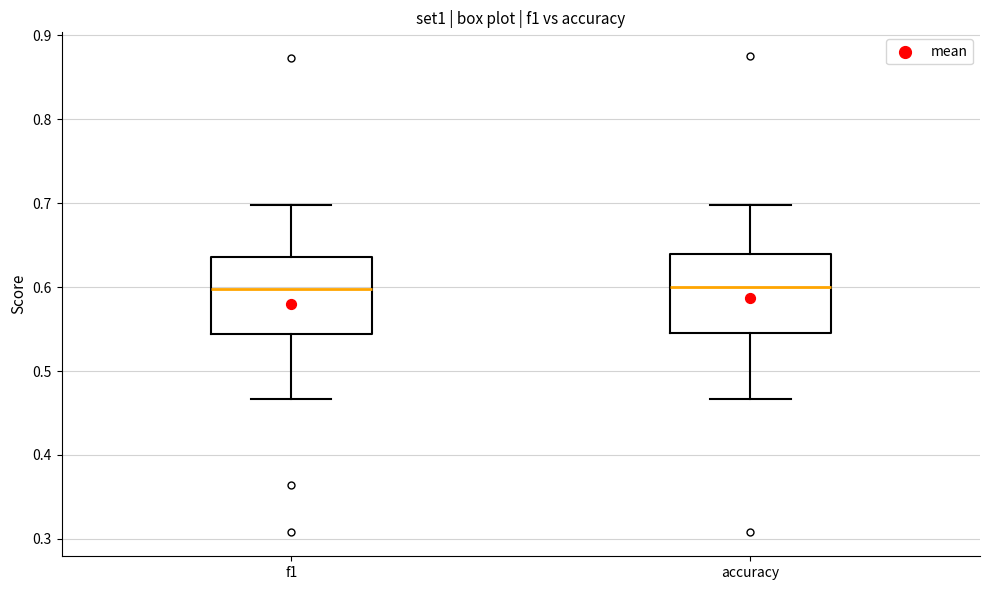

Where does the lower whisker of the box for f1 end on the y-axis? The values are not printed on the chart, so give them approximately, as read against the axis.

0.47